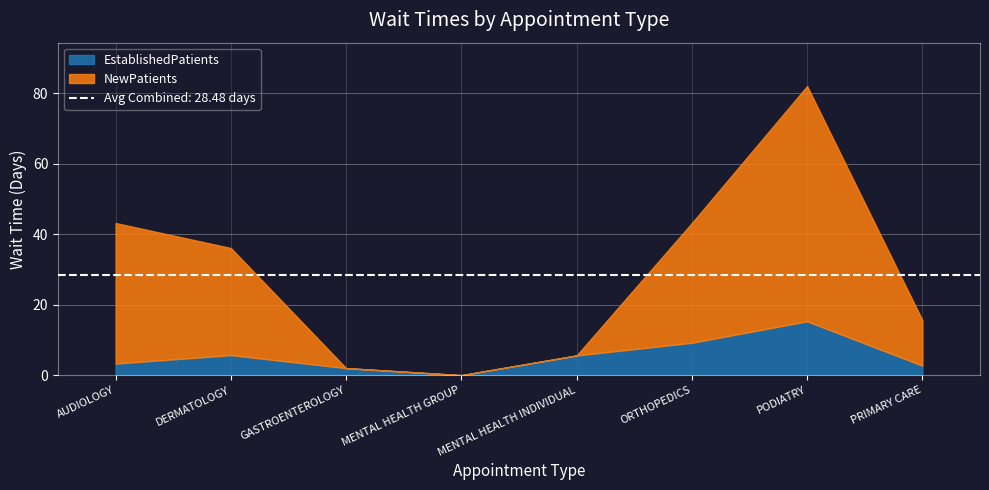

True or false: NewPatients and EstablishedPatients cross at least once.

True